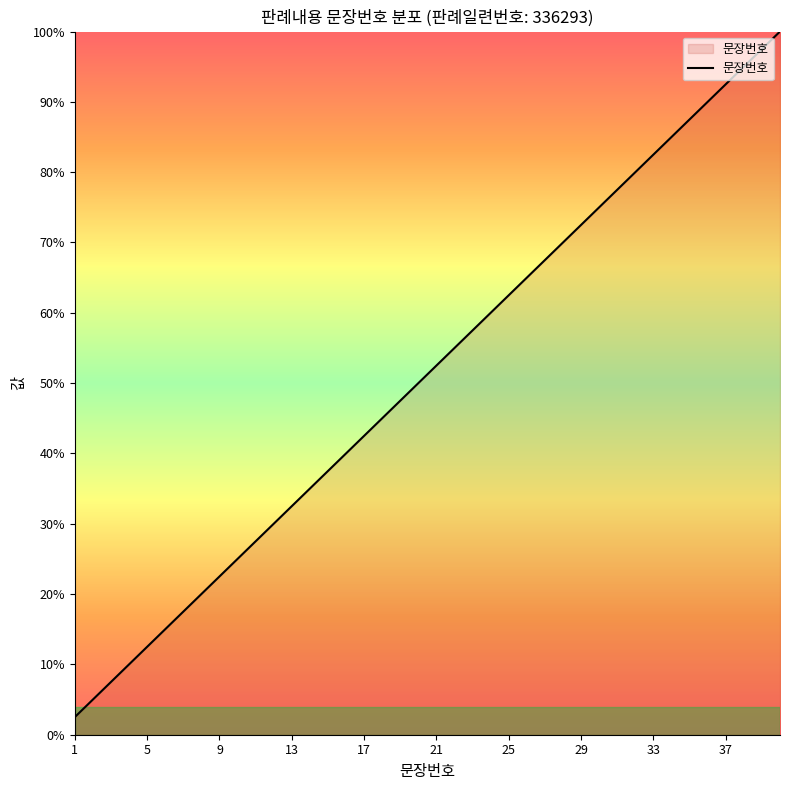

True or false: the data has more than 2 interior local peaks.

False